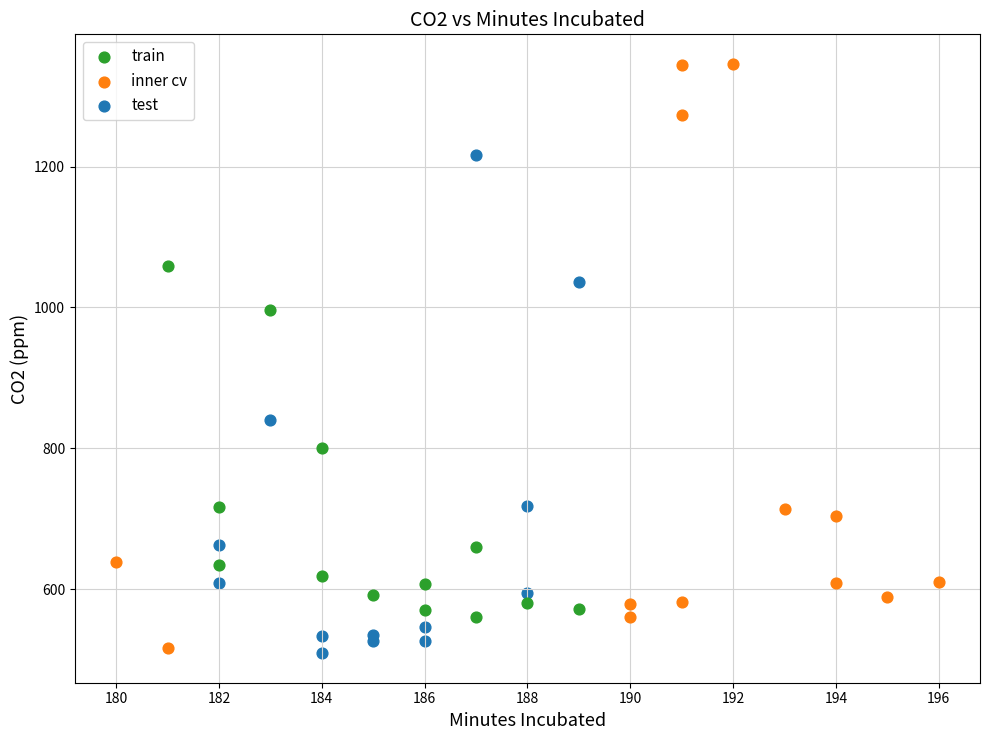

Which series reaches the maximum Y coordinate?

inner cv